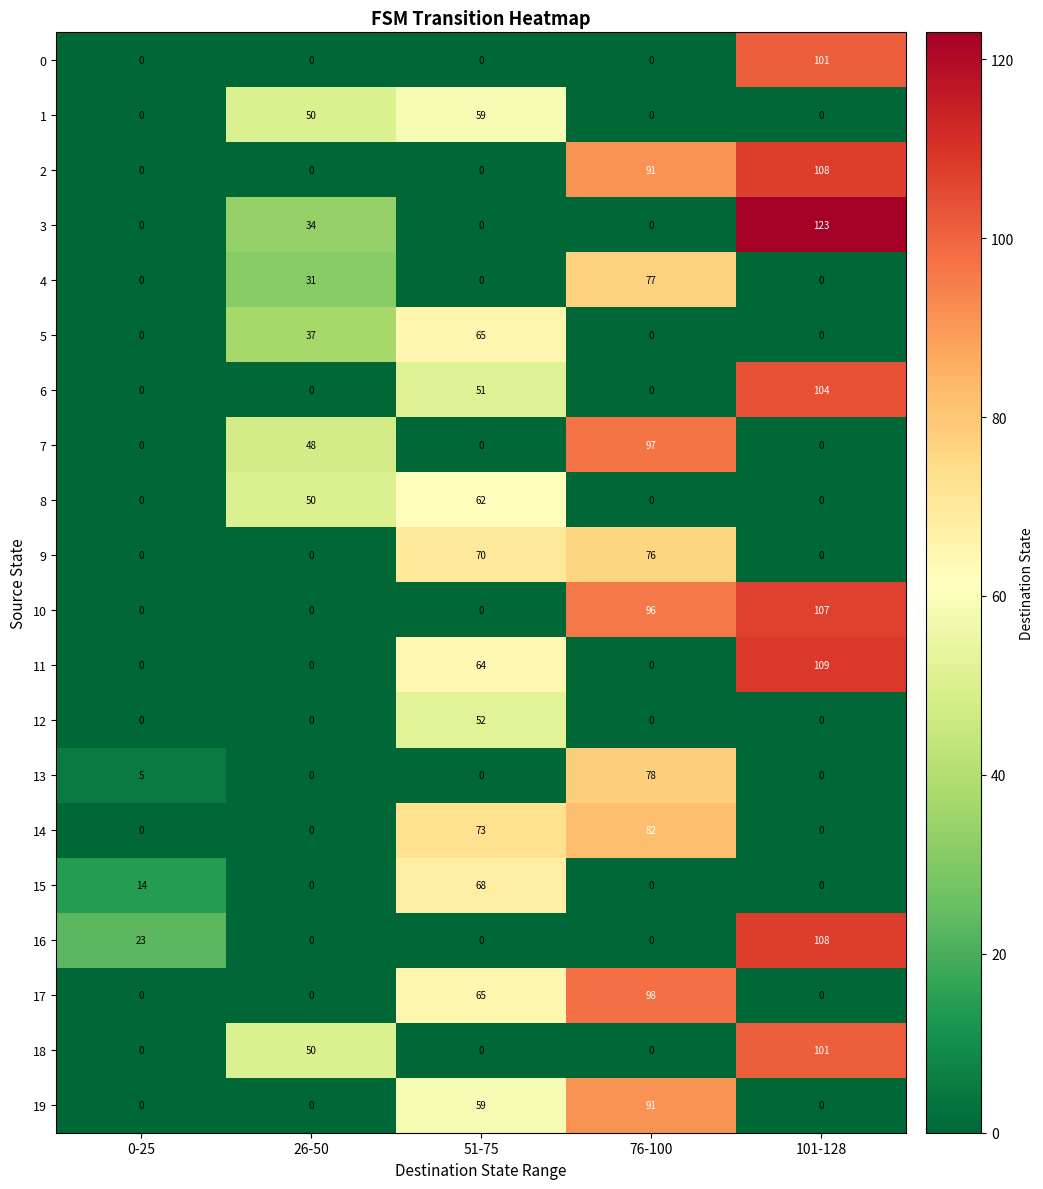

What is the highest value of the 1 series?

59